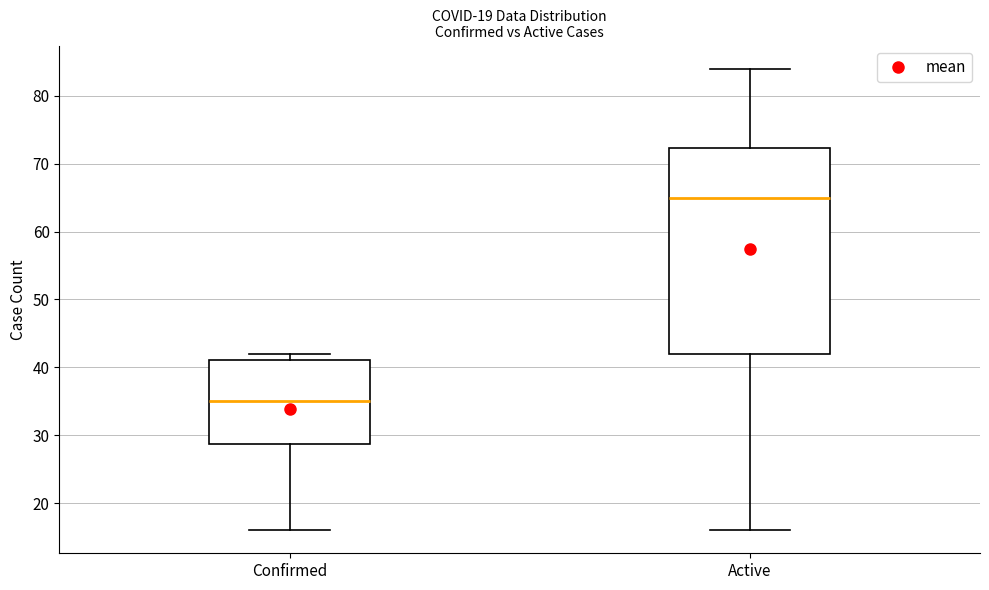

Which box's median line is the lowest?

Confirmed